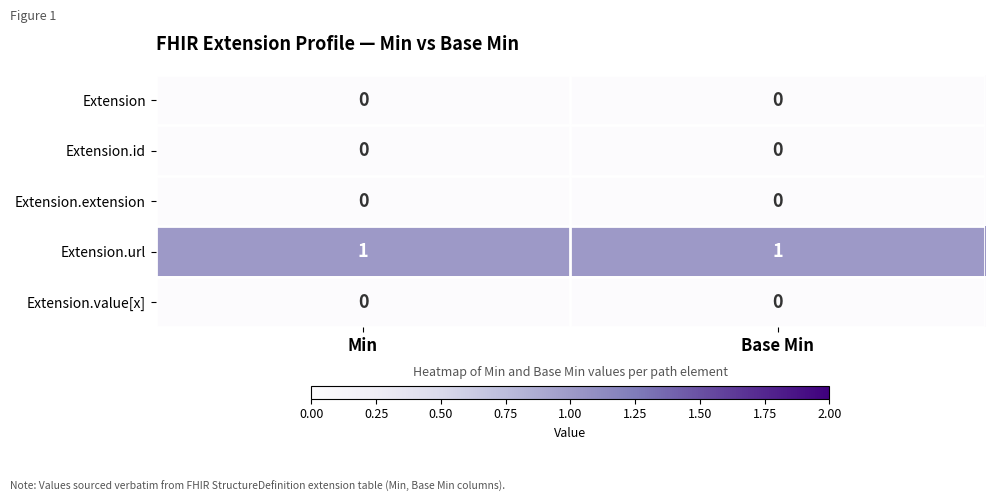

Reading left to right, list all the values displayed in this chart.

Extension: 0	0
Extension.id: 0	0
Extension.extension: 0	0
Extension.url: 1	1
Extension.value[x]: 0	0